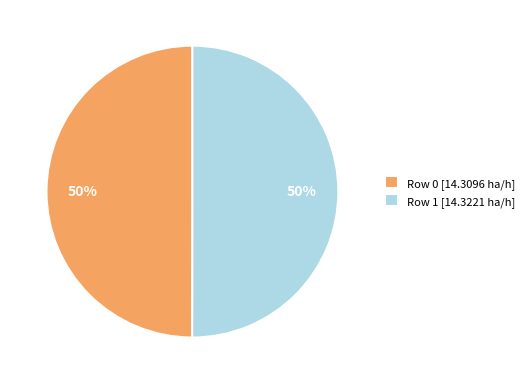

What percentage is the Row 0 [14.3096 ha/h] slice, to the nearest percent?

50%